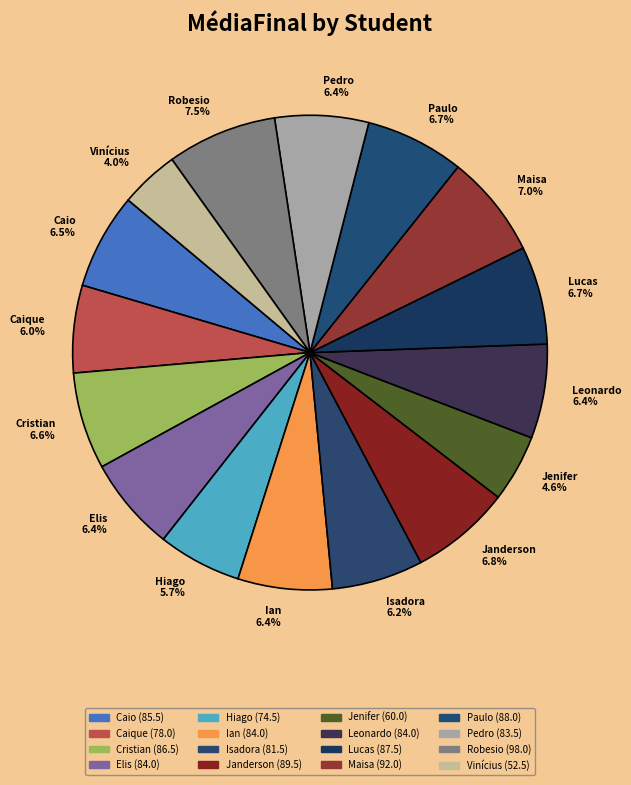

Which category has the smallest portion of the pie?

Vinícius